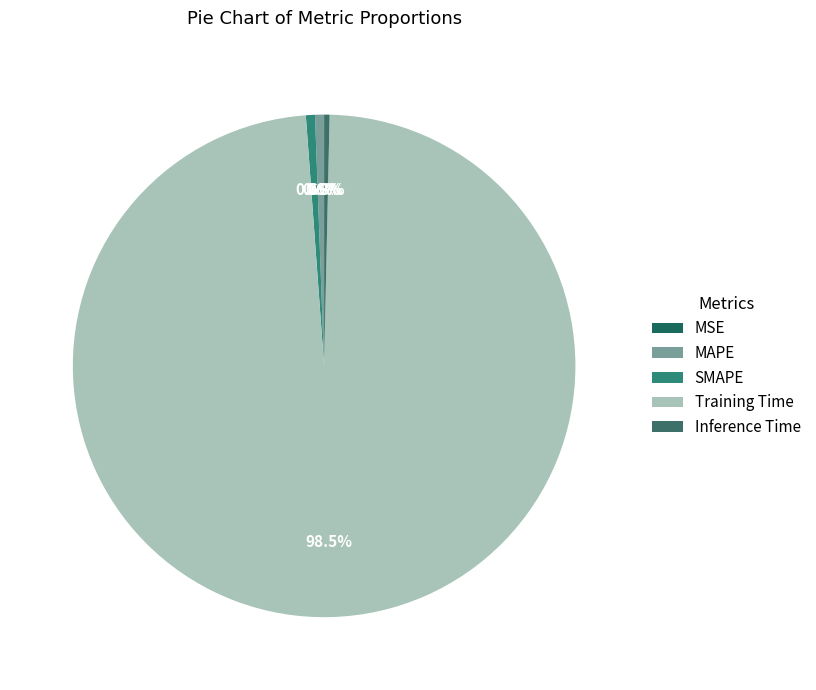

Which category has the biggest portion of the pie?

Training Time